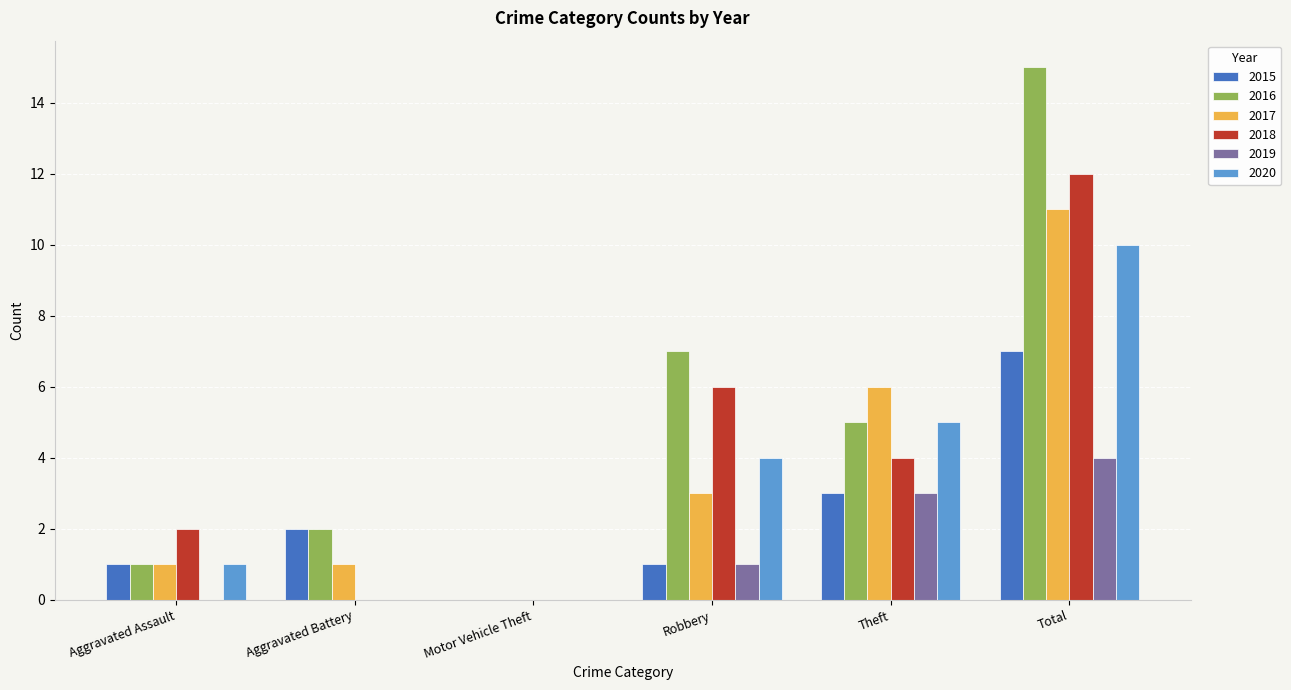

What is the sum of the 2019 values at Motor Vehicle Theft and Total?

4